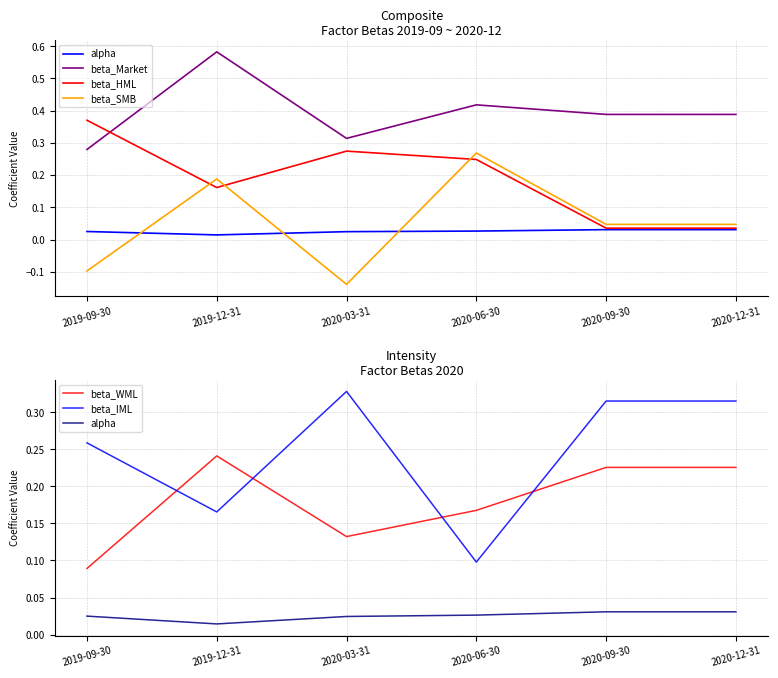

What is the sum of all beta_HML values?

1.1